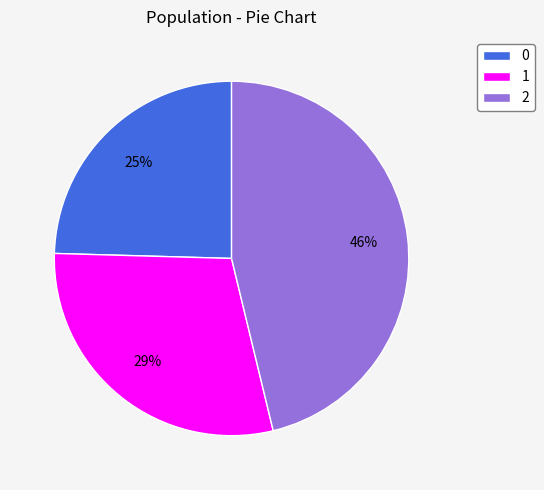

What percentage is the 2 slice, to the nearest percent?

46%